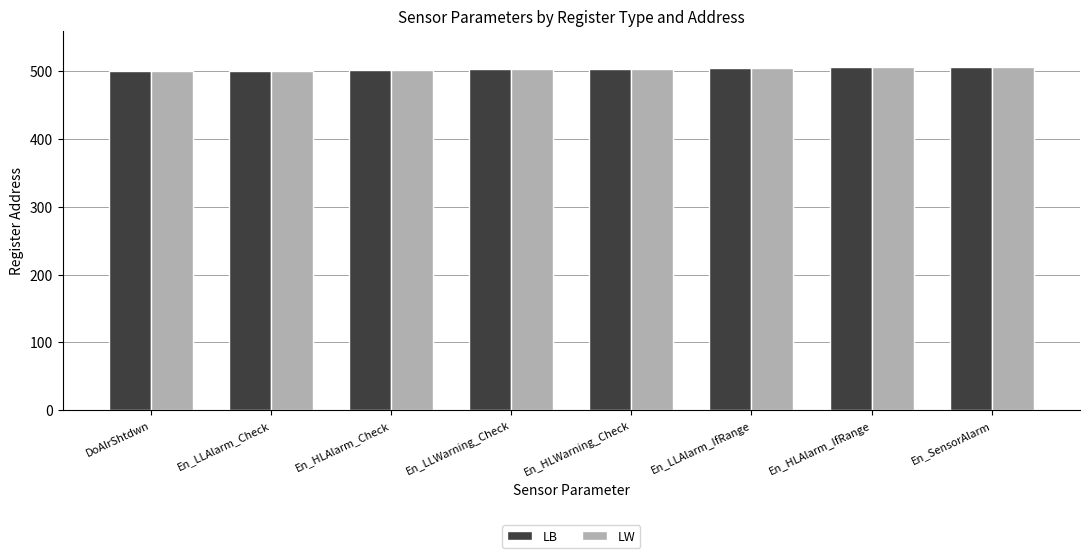

What is the highest value of the LW series?

507